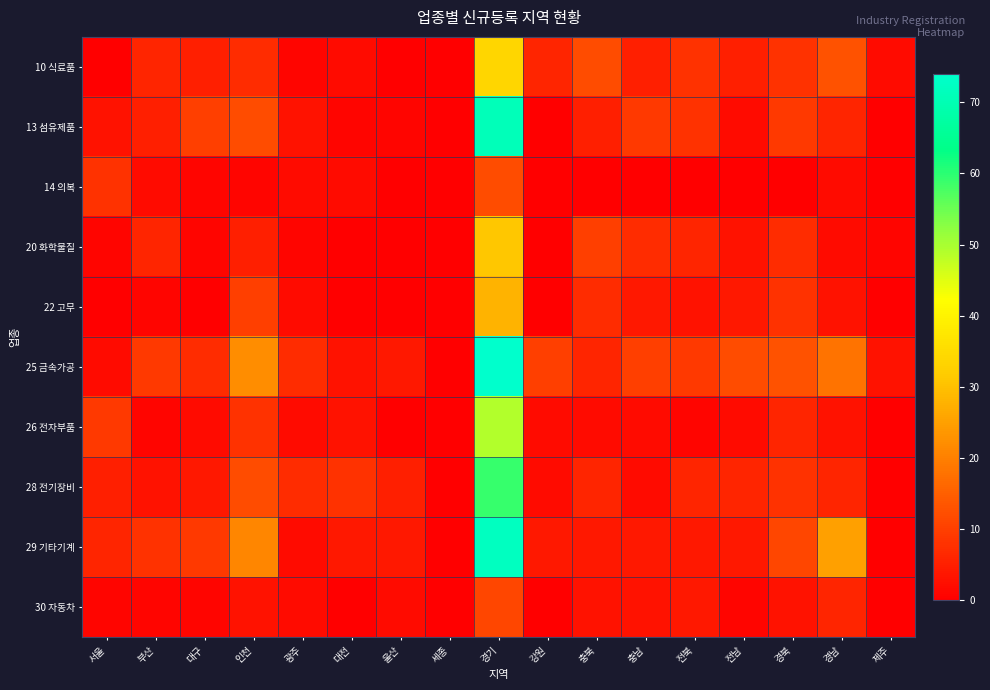

What is the difference between the highest and lowest values at 경남?

23